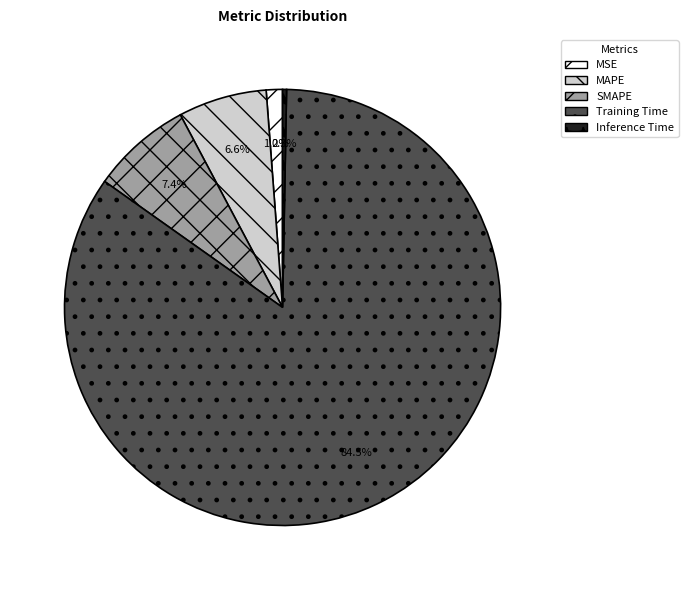

To the nearest percent, what percentage of the pie is MSE?

1%